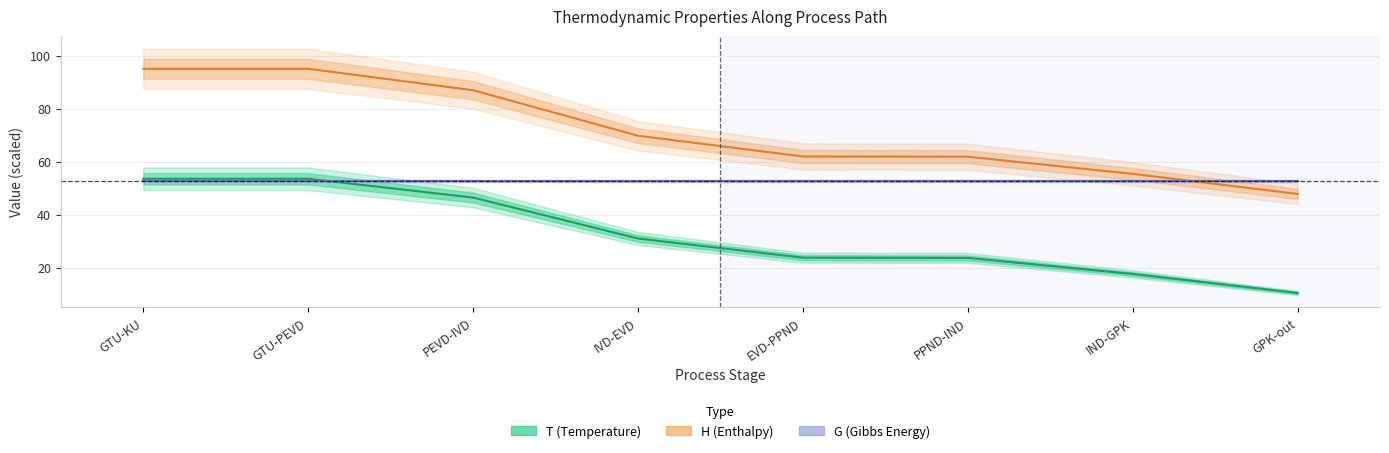

What is the maximum value for H?

95.1